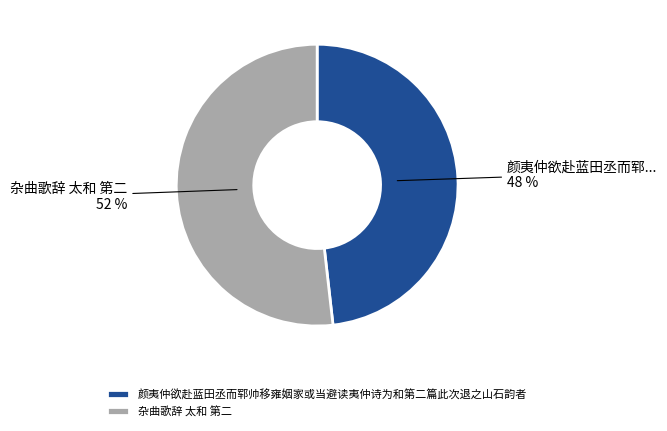

The 颜夷仲欲赴蓝田丞而郓帅移雍姻家或当避读夷仲诗为和第二篇此次退之山石韵者 slice represents 48% of the pie. True or false?

True